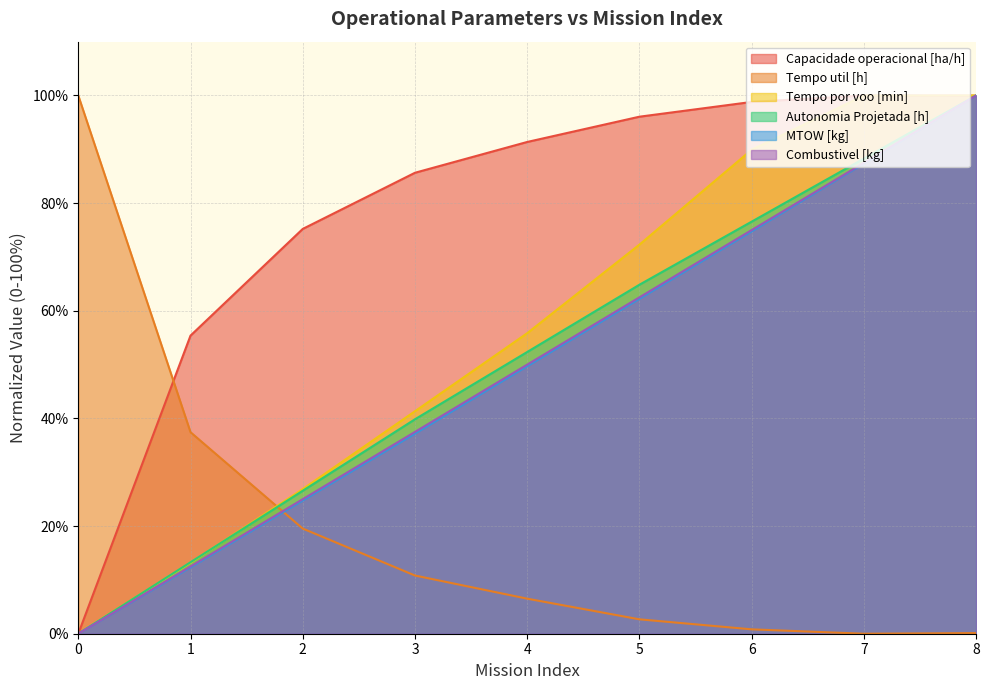

Is the value of MTOW [kg] at 6 greater than the value of Autonomia Projetada [h] at 6?

No